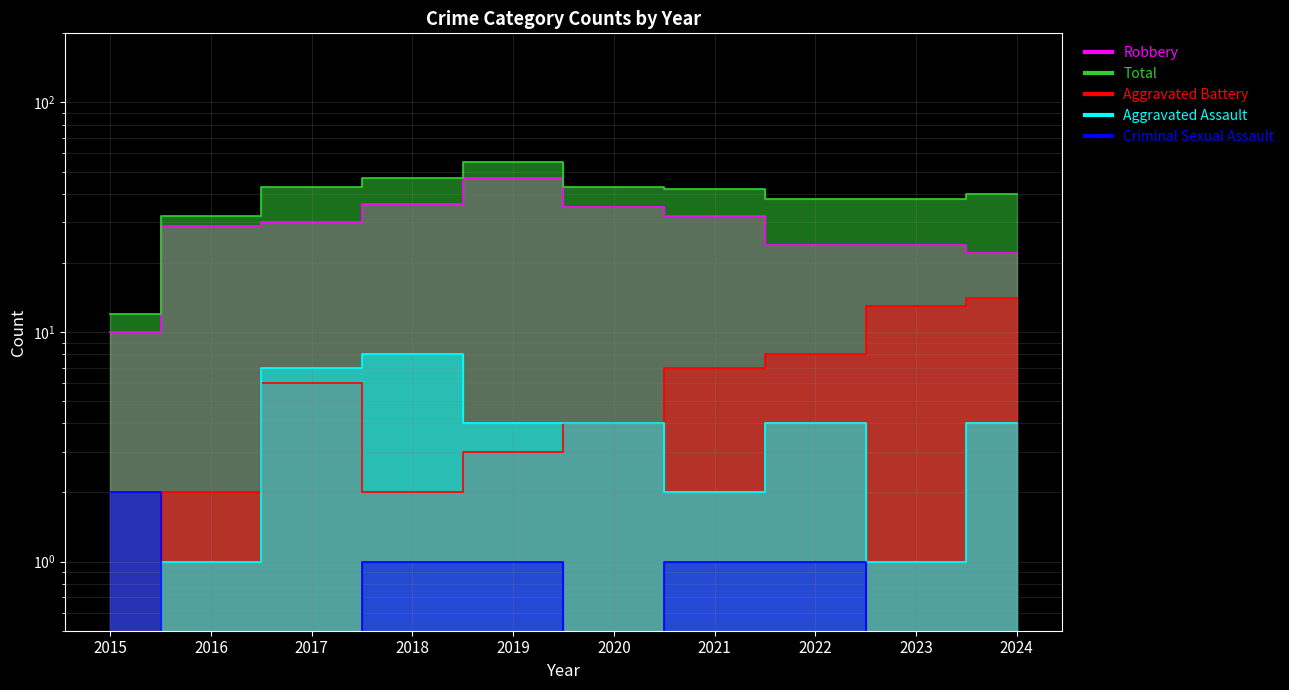

In Aggravated Battery, how many points are lower than both neighbors (excluding endpoints)?

1